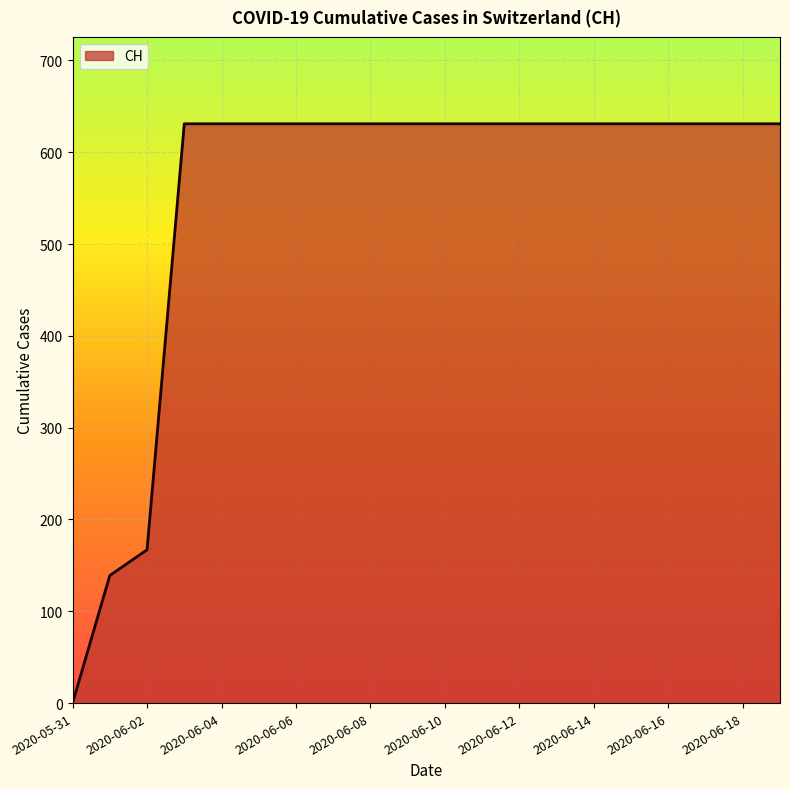

What is the difference between the maximum and minimum values?

631